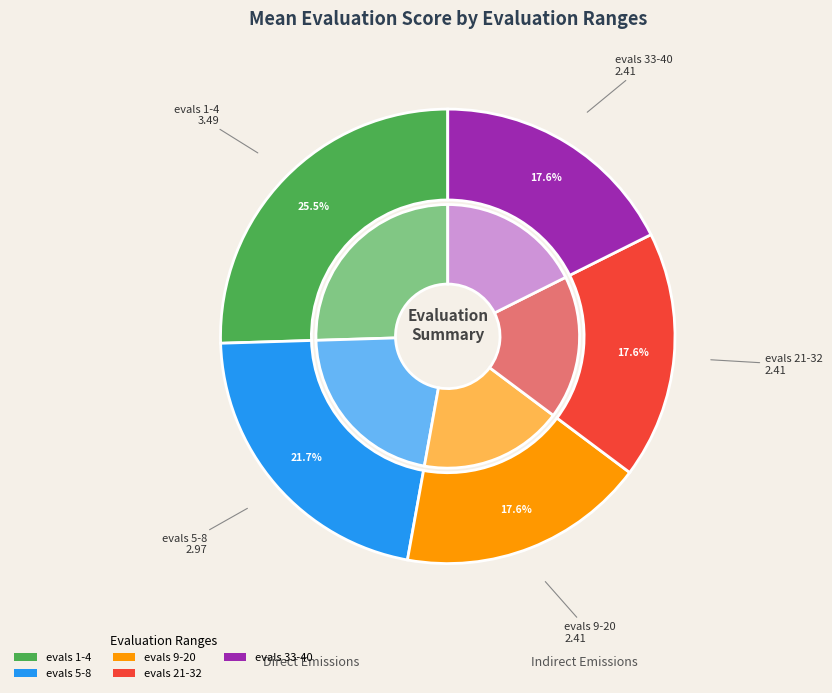

Between evals 9-20 and evals 21-32, which is larger?

evals 9-20